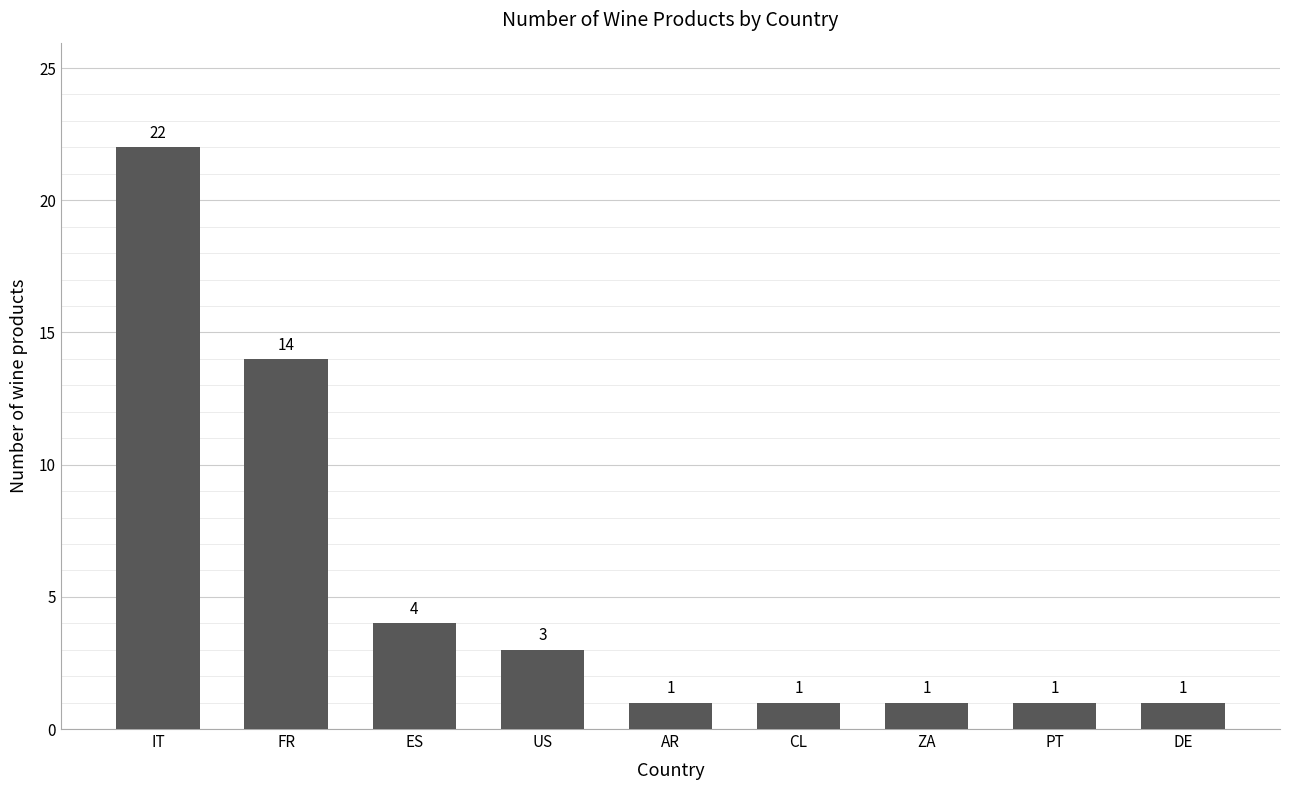

What is the sum of the values at AR and ZA?

2